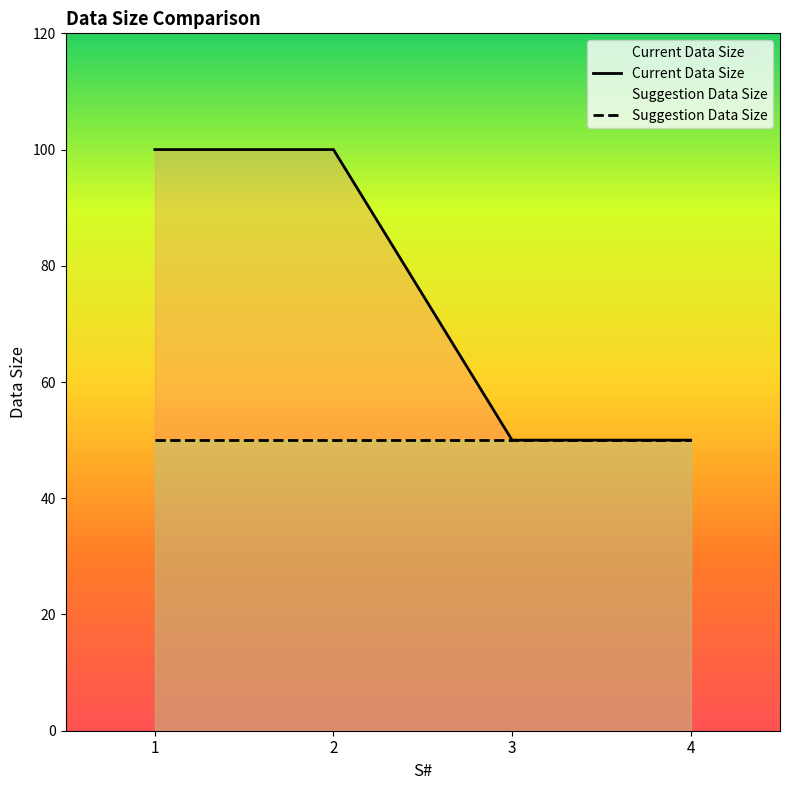

Approximately how many times larger is the value at 4 compared to 3?

1.0